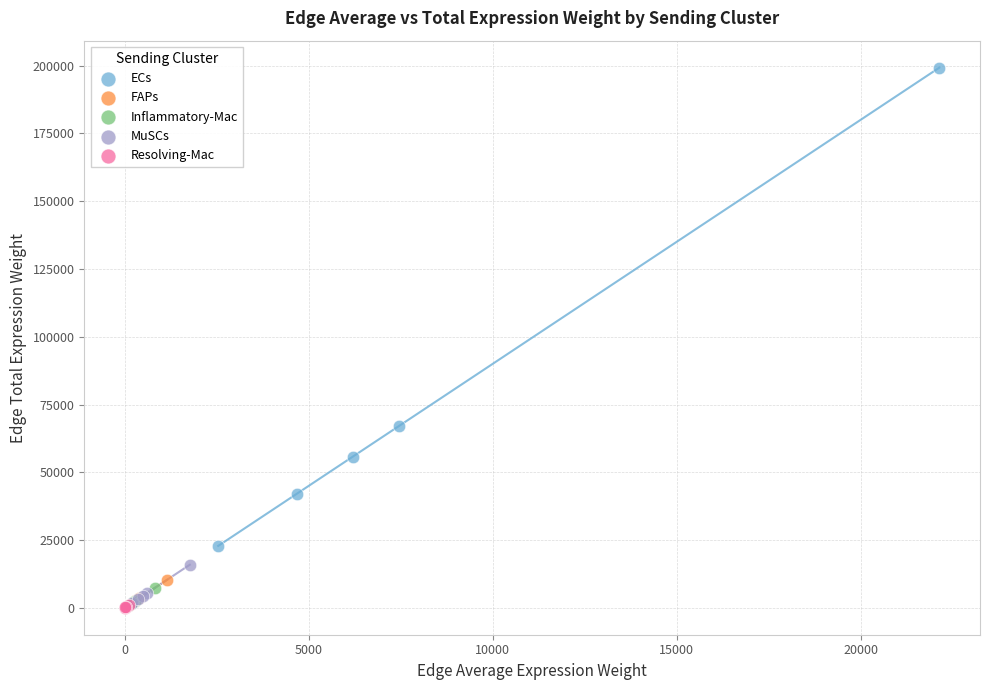

Which series reaches the maximum Y coordinate?

ECs